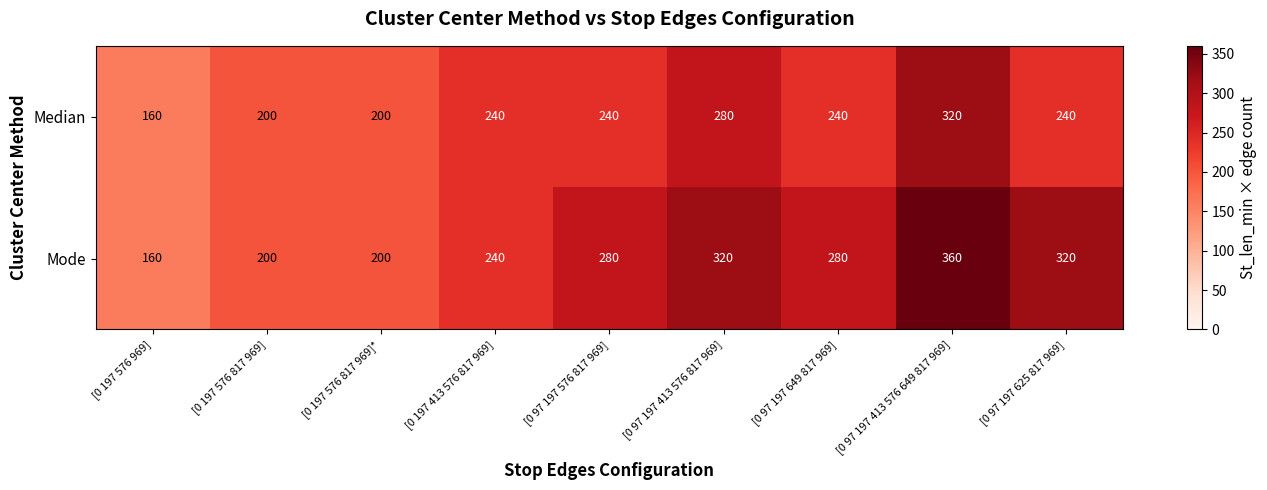

Read the Mode value at [0 97 197 576 817 969].

280